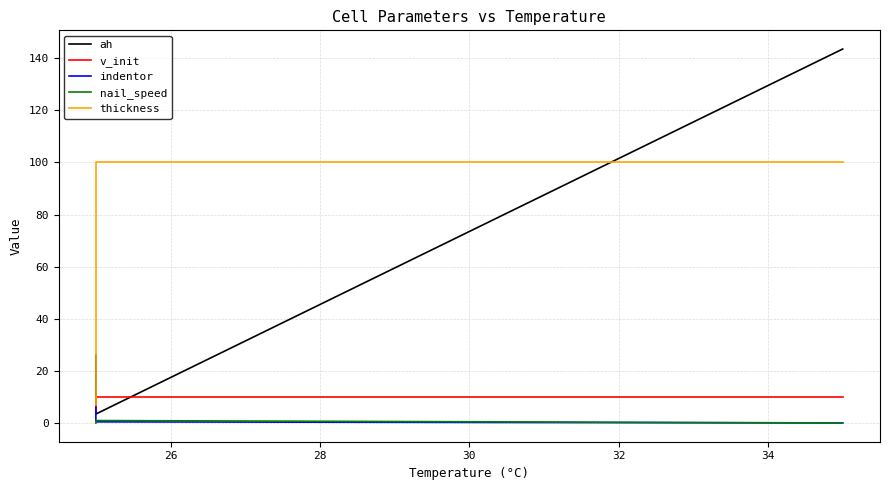

What is the average value of the v_init series?

7.1